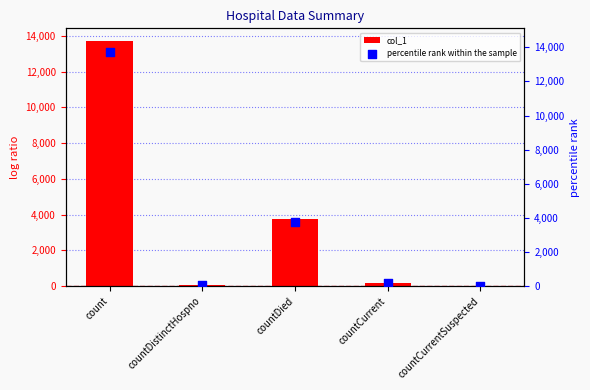

Which series has the largest total across all categories?

col_1